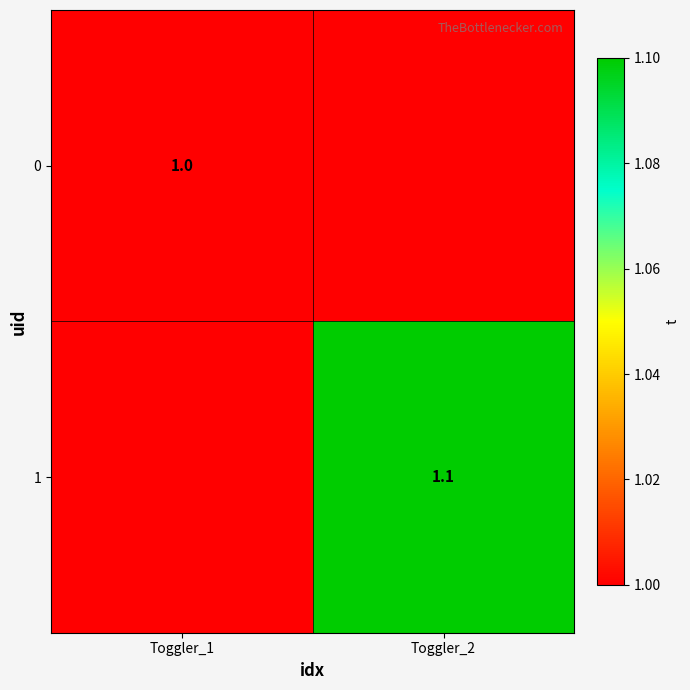

Is it true that 1 equals 1.8 at Toggler_2?

False